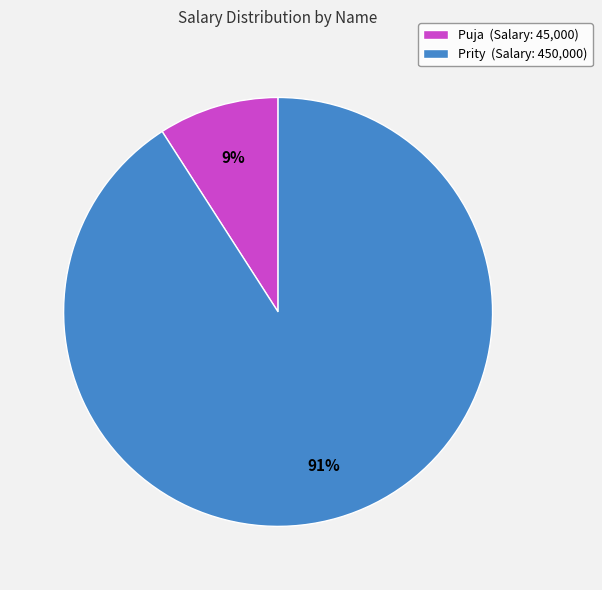

Do Prity and Puja together represent more than half of the pie?

Yes